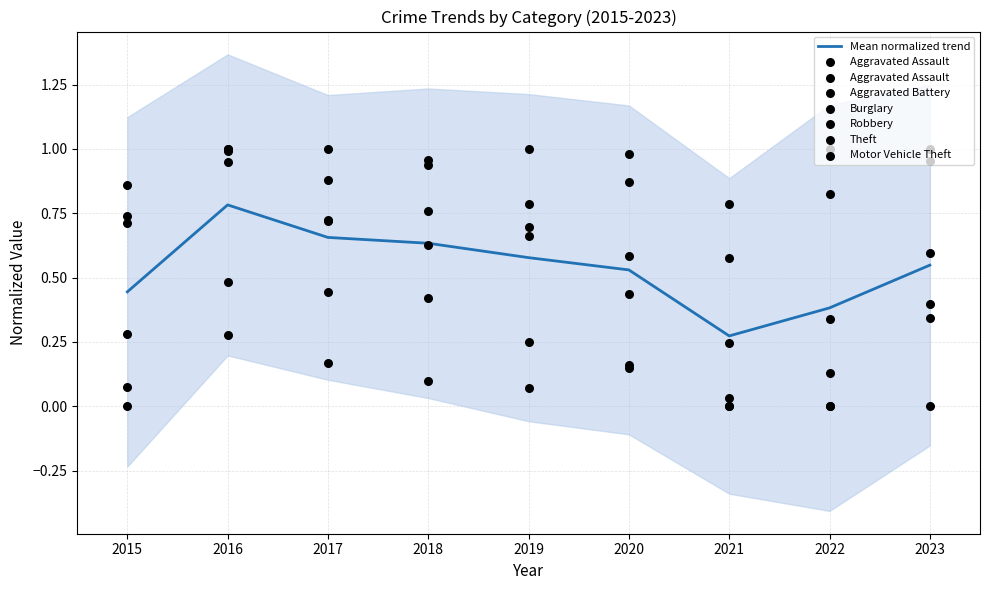

Which series has the largest total across all categories?

Aggravated Assault